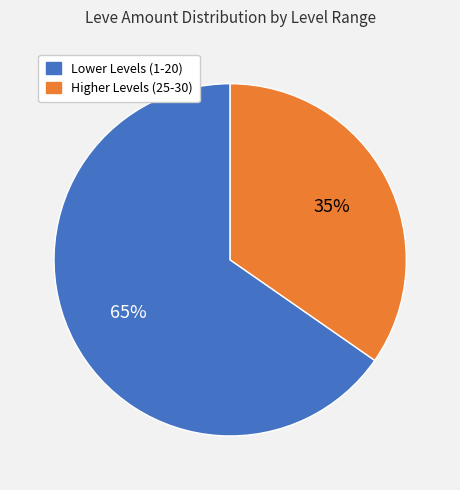

To the nearest percent, what is the average slice percentage?

50%